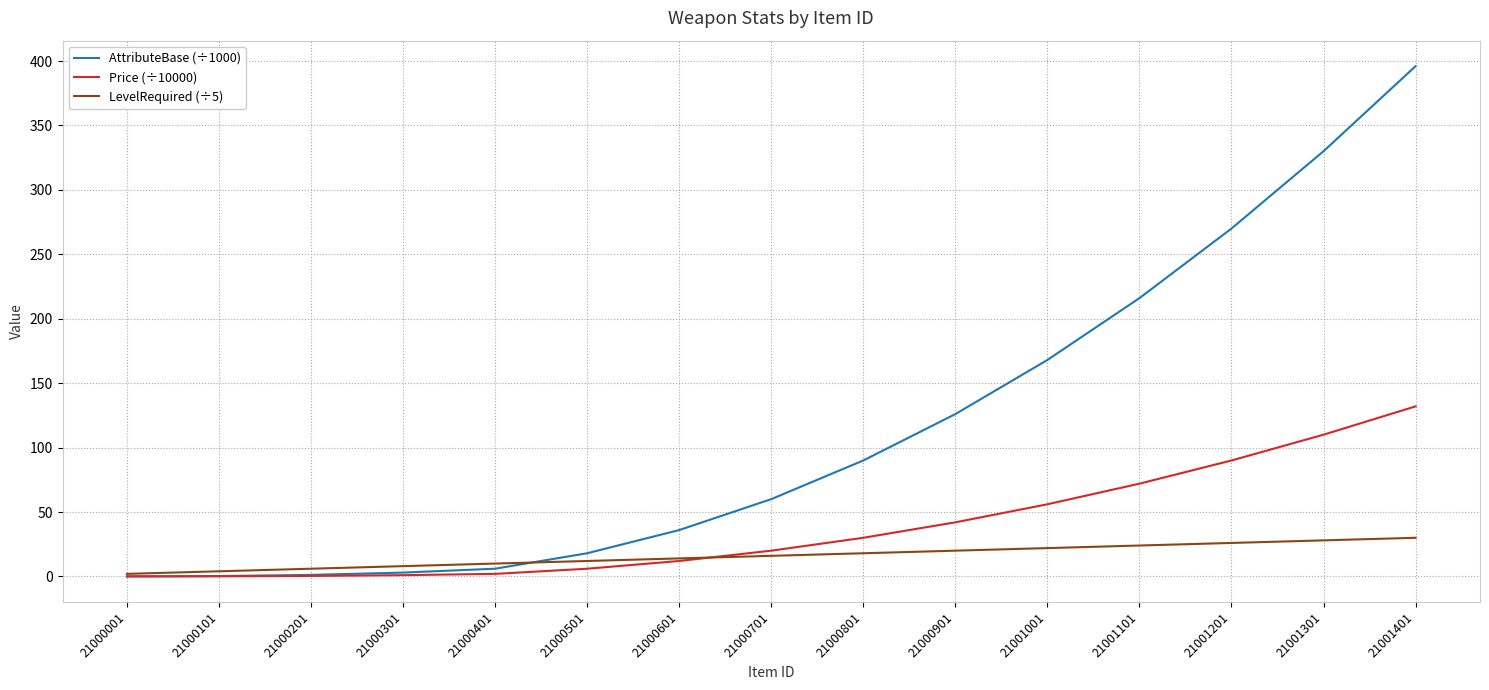

Which series has the widest spread of values?

AttributeBase (÷1000)